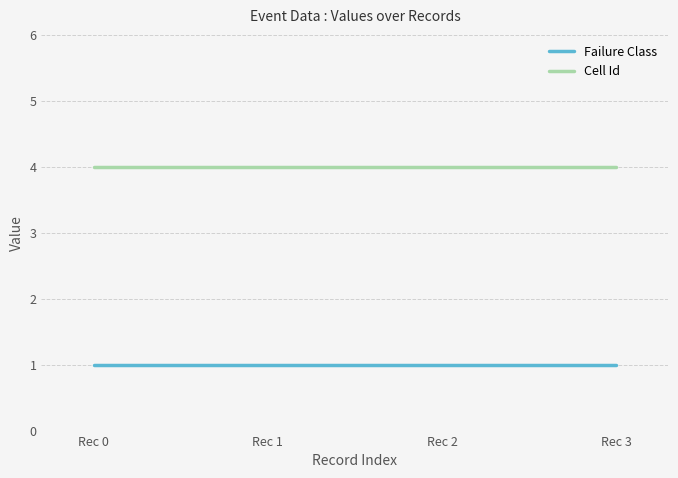

Reading left to right, transcribe all the data shown in this chart.

Failure Class: 1	1	1	1
Cell Id: 4	4	4	4